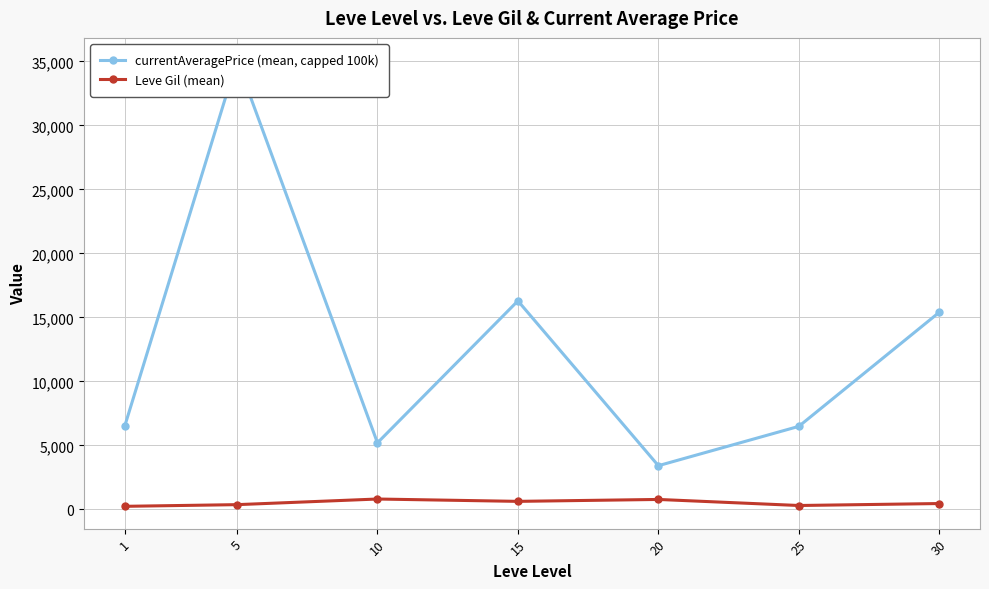

What is the value of the Leve Gil (mean) point at the 4th from the left?

620.0